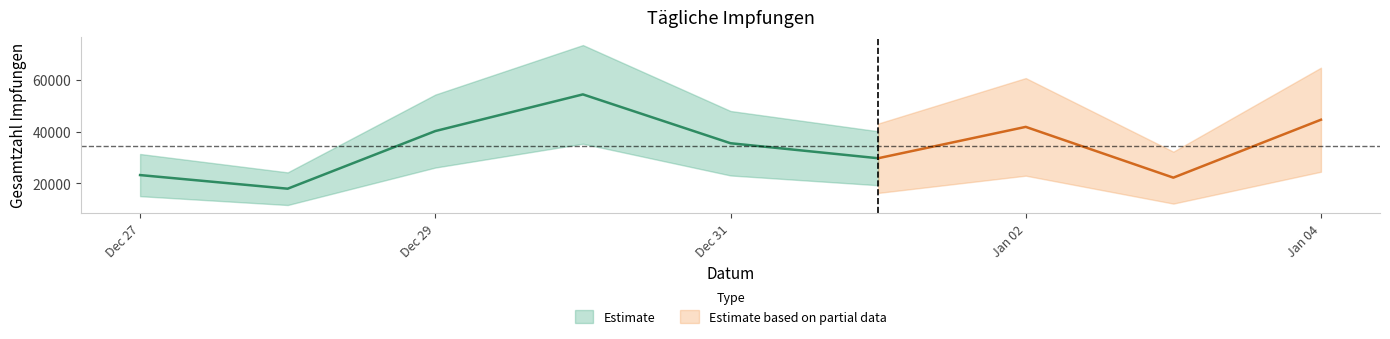

Reading left to right, extract all data points from this chart.

23224	17974	40187	54322	35498	29712	41801	22234	44563